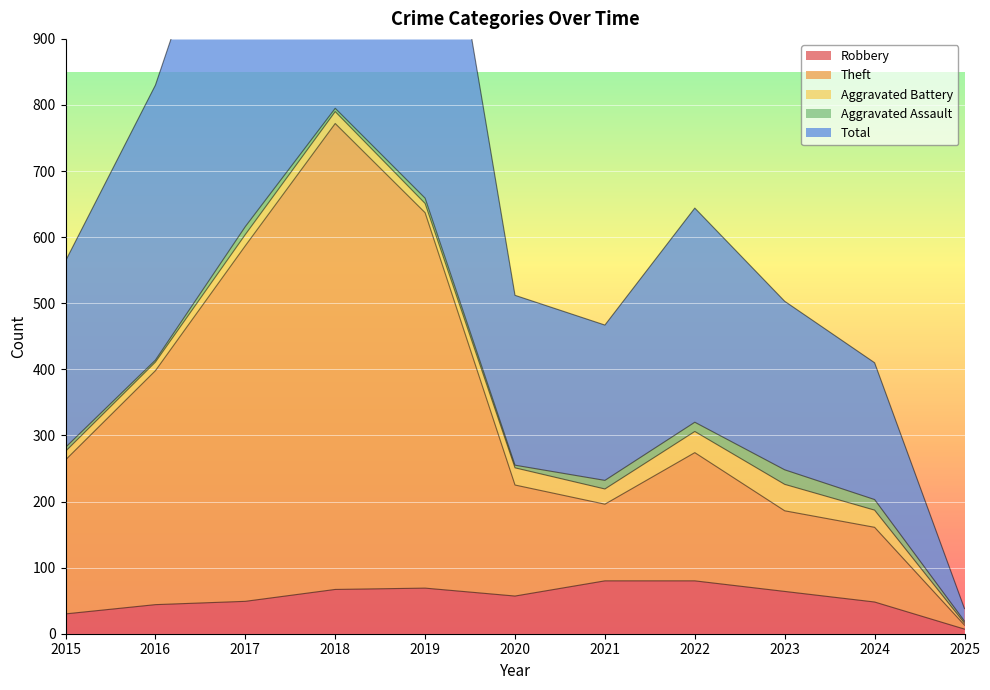

What is the value of the Theft point at the 4th from the left?

772